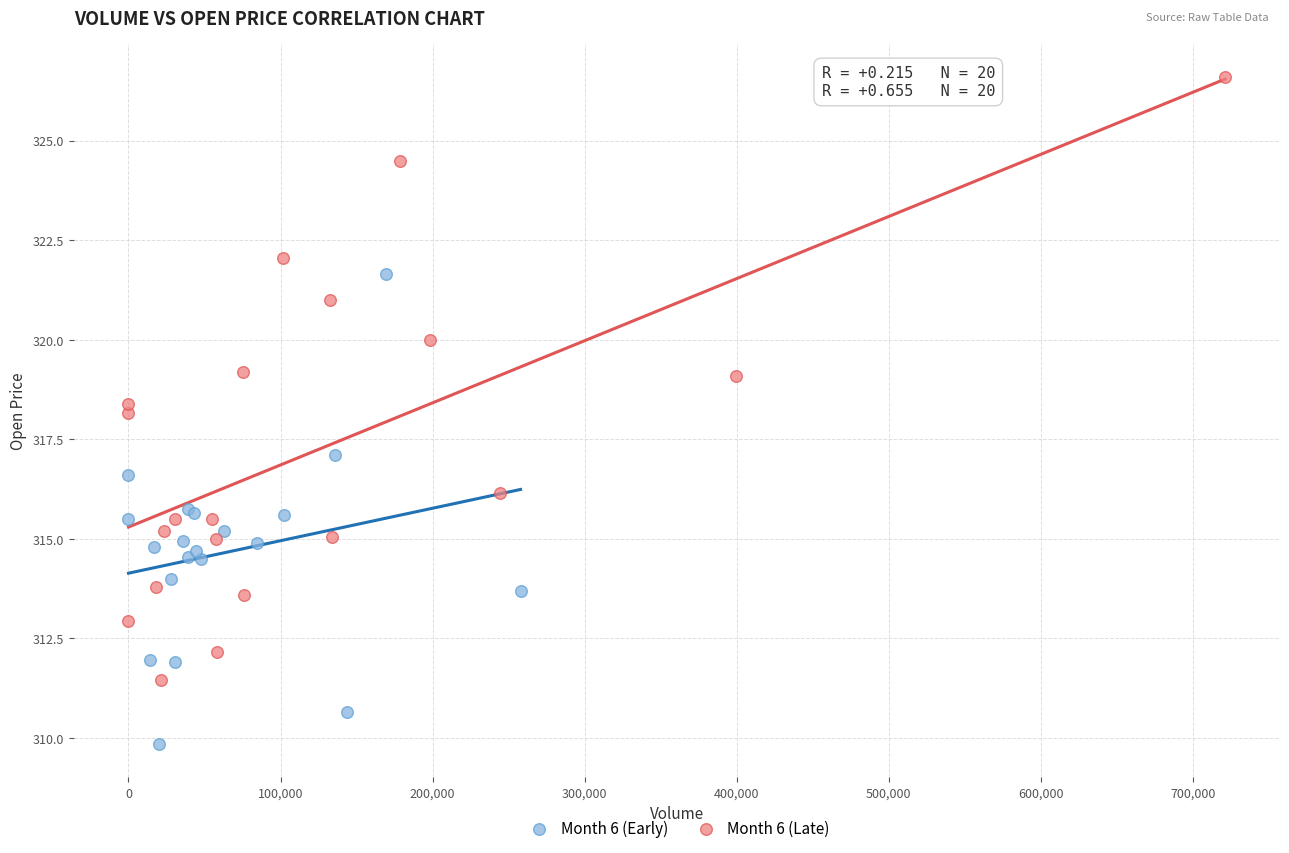

Which series contains the lowest Y value?

Month 6 (Early)